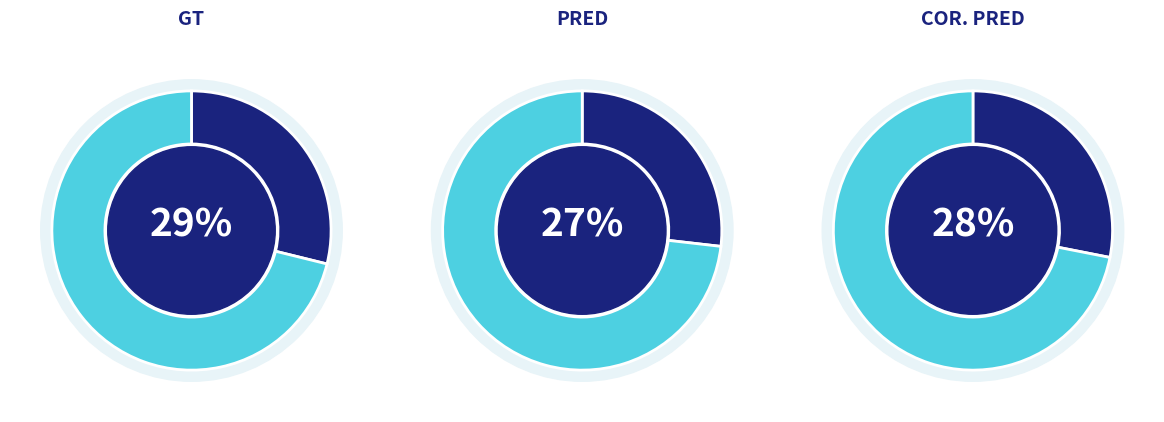

Combined, what portion of the pie is Negative and Positive?

100.0%